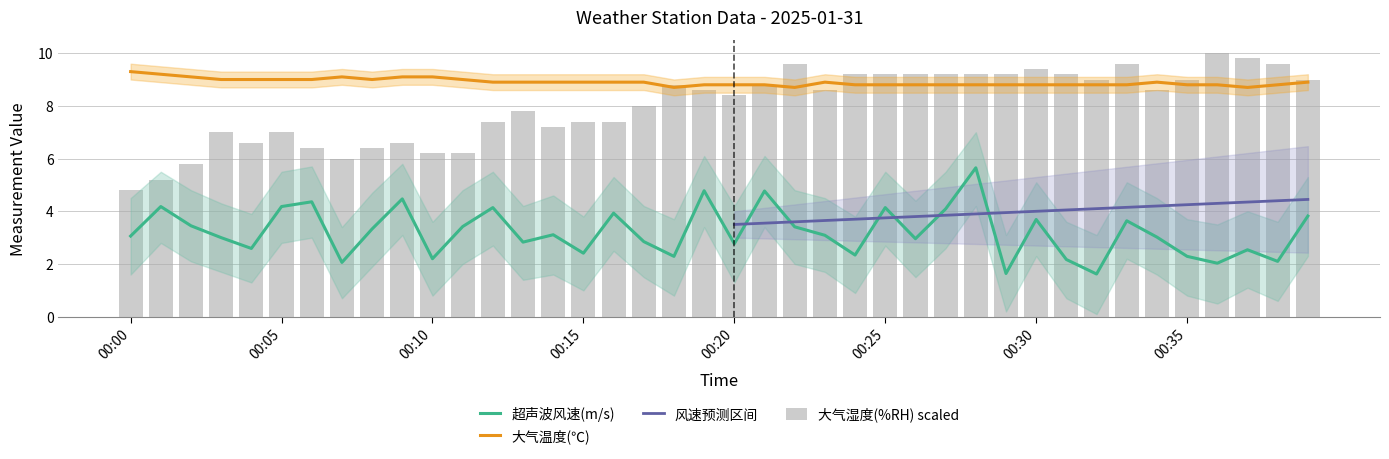

What is the sum of all 大气温度(℃) values?

355.9